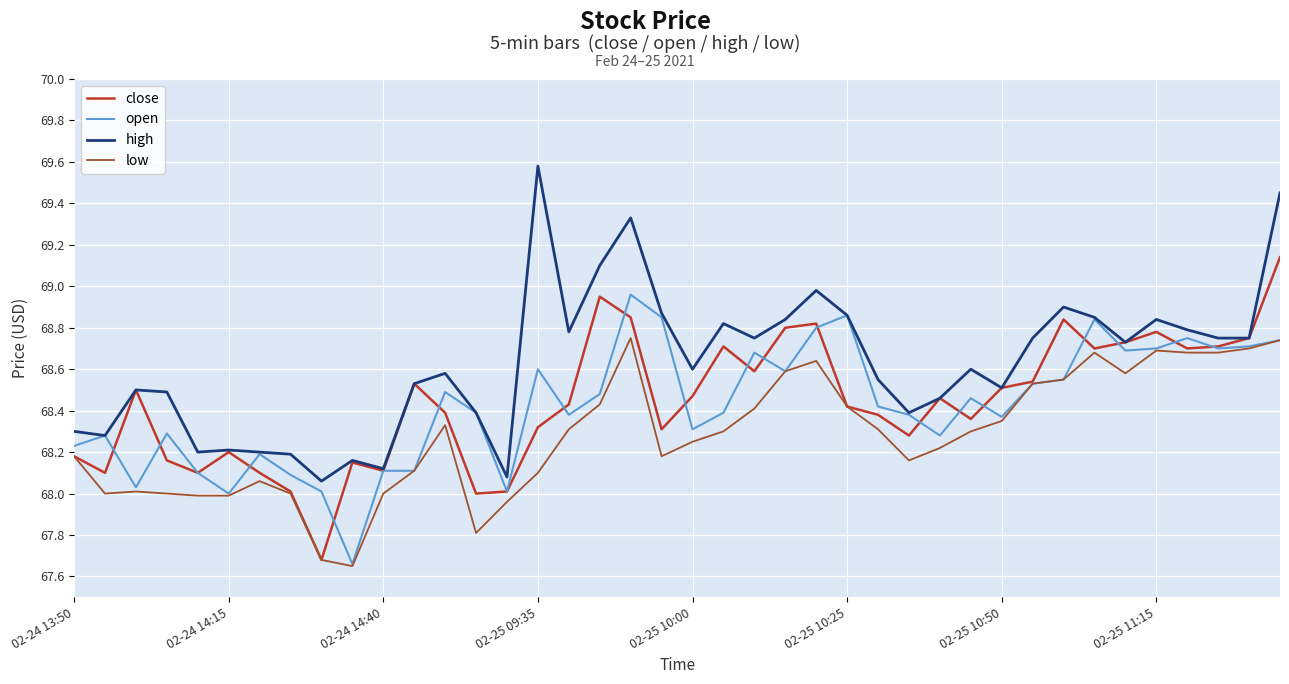

What is the maximum value shown in the chart?

69.6